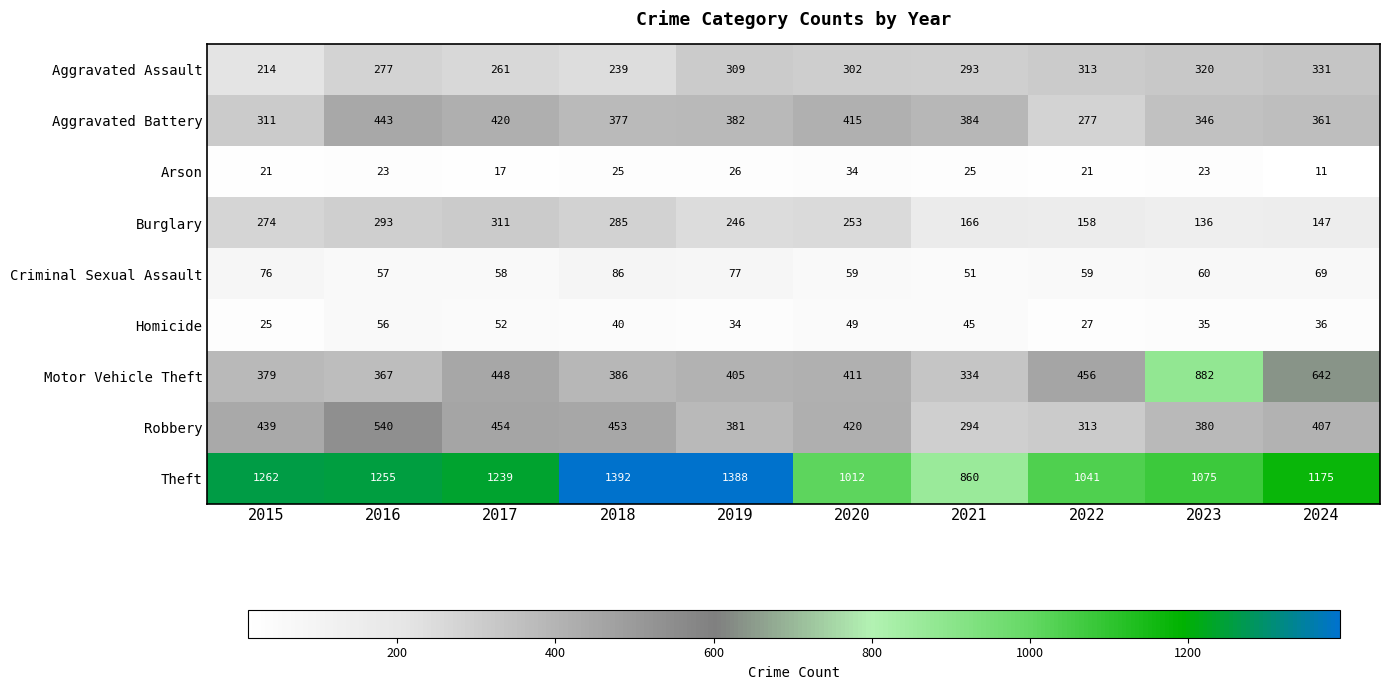

Which series has the largest total across all categories?

Theft